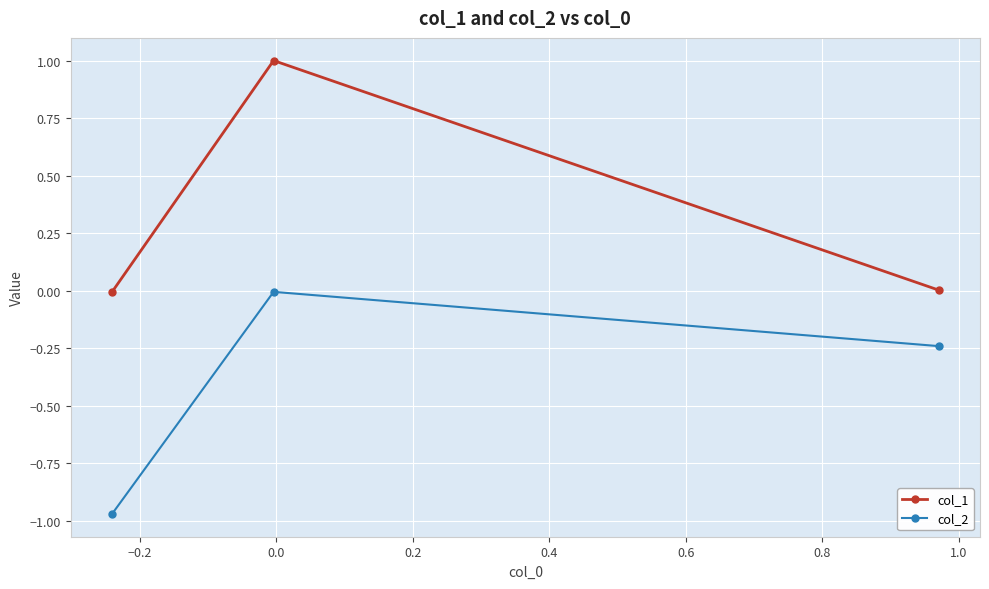

What is the highest value of the col_1 series?

1.0